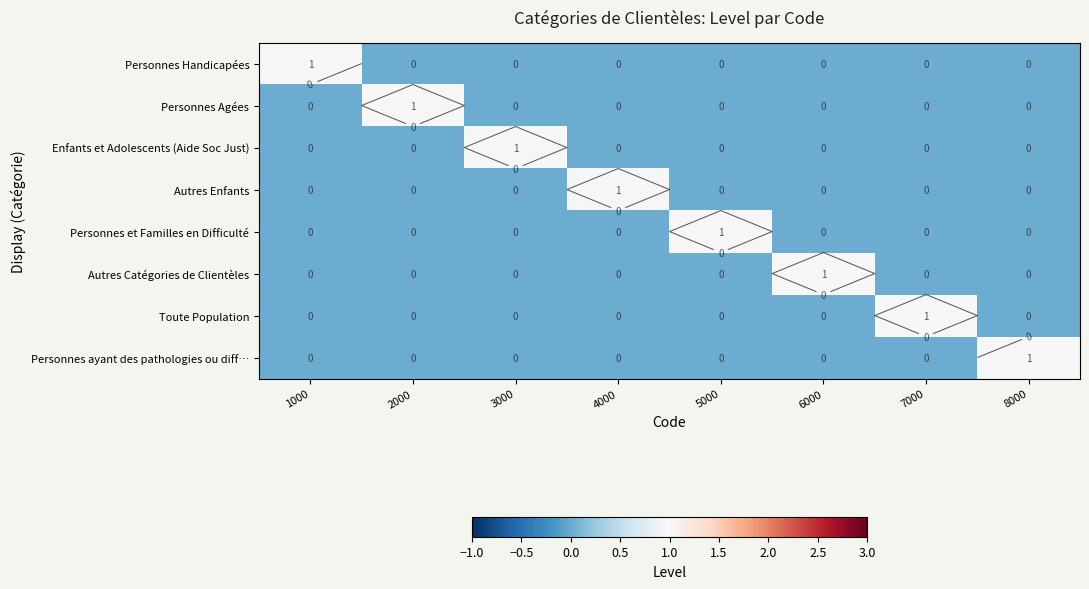

What is the total value across all series at 5000?

1